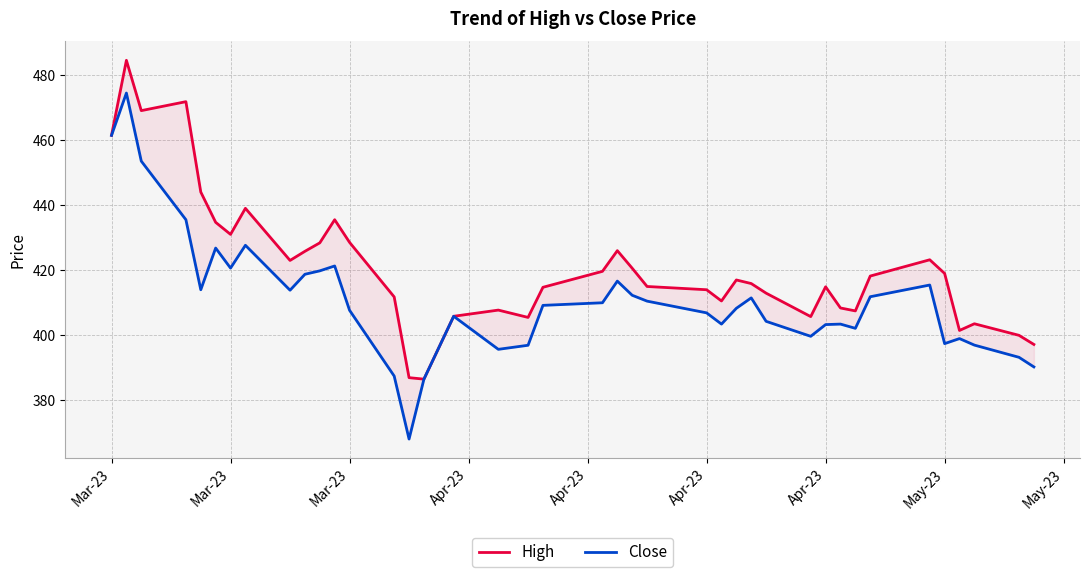

Reading right to left, extract all data points from this chart.

High: 397.2	400.0	403.6	401.5	419.0	423.2	418.2	407.5	408.4	414.9	405.8	412.9	415.9	417.0	410.6	414.0	415.0	420.6	426.0	419.6	414.8	405.5	407.8	405.9	386.6	387.0	411.8	428.6	435.5	428.4	425.8	423.0	439.0	431.0	434.7	444.0	471.8	469.0	484.4	461.4
Close: 390.3	393.2	397.0	399.0	397.4	415.4	411.9	402.1	403.4	403.3	399.7	404.3	411.5	408.3	403.4	406.9	410.5	412.3	416.6	410.0	409.2	396.9	395.7	405.9	386.6	368.1	387.5	407.7	421.3	419.8	418.8	413.9	427.6	420.6	426.8	414.0	435.5	453.5	474.4	461.4